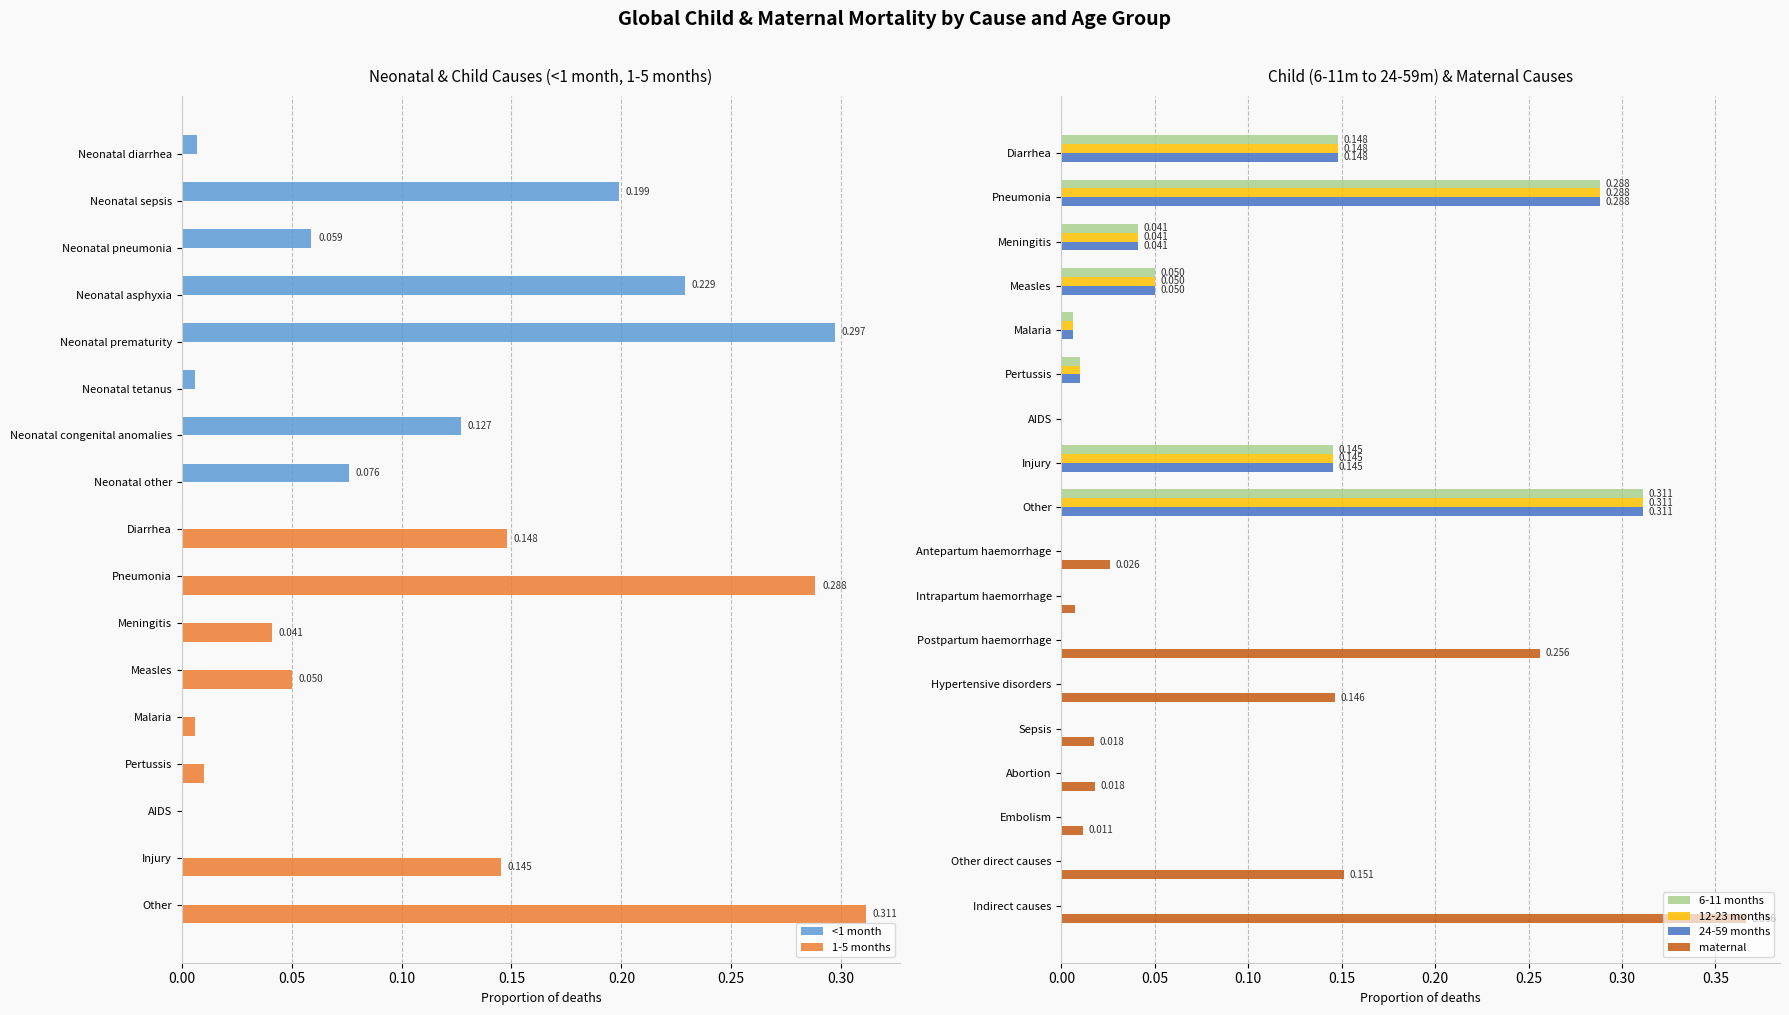

What is the difference between the maximum and minimum values in the maternal series?

0.4